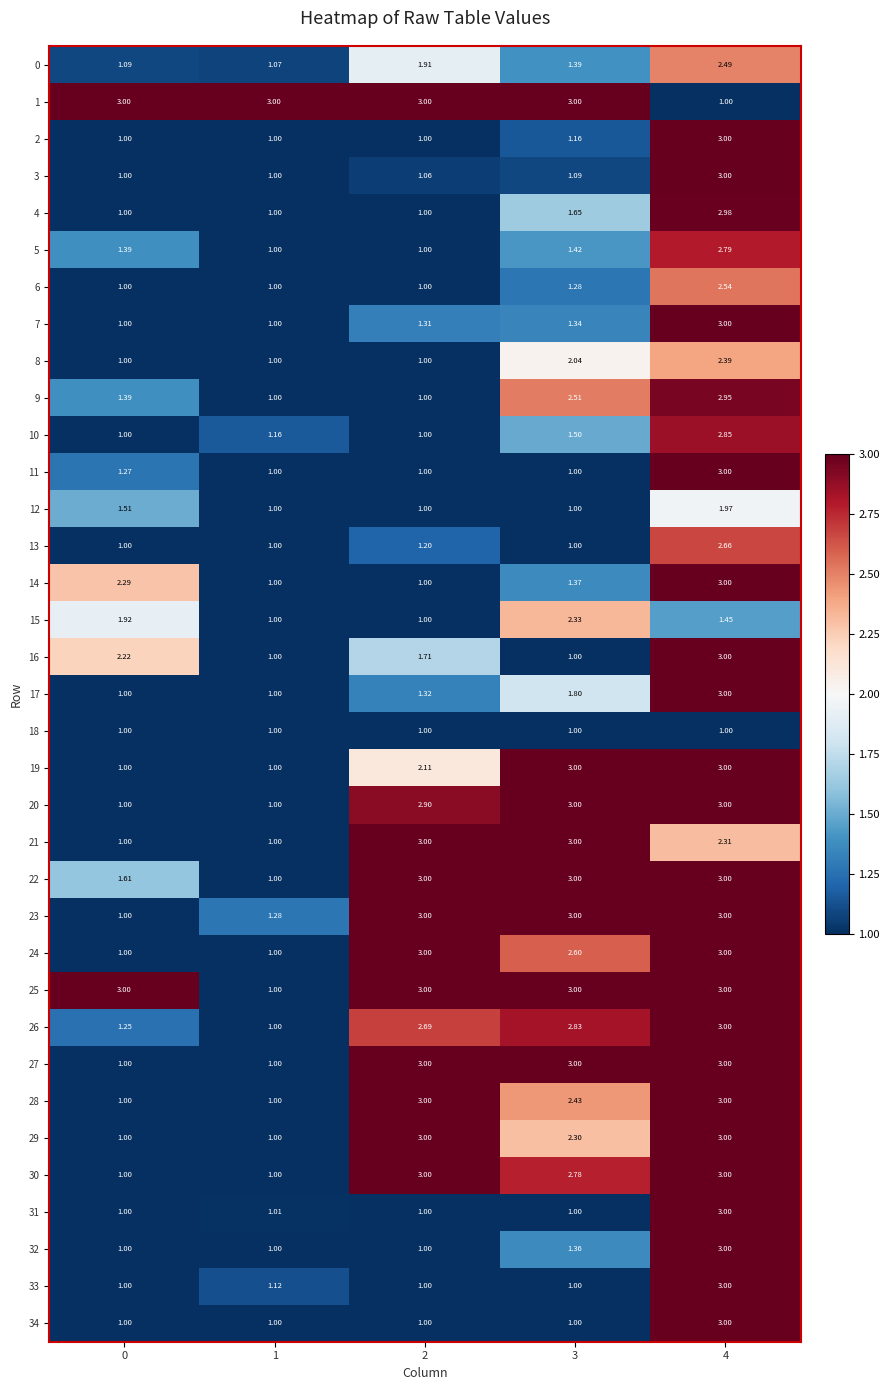

Is the value of 15 at 4 greater than the value of 14 at 0?

No